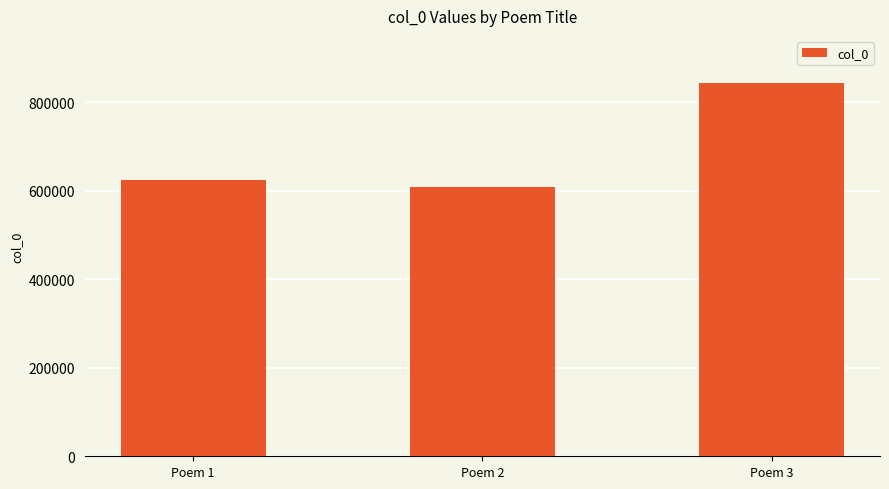

Are the bars grouped side by side (vs. stacked)?

No